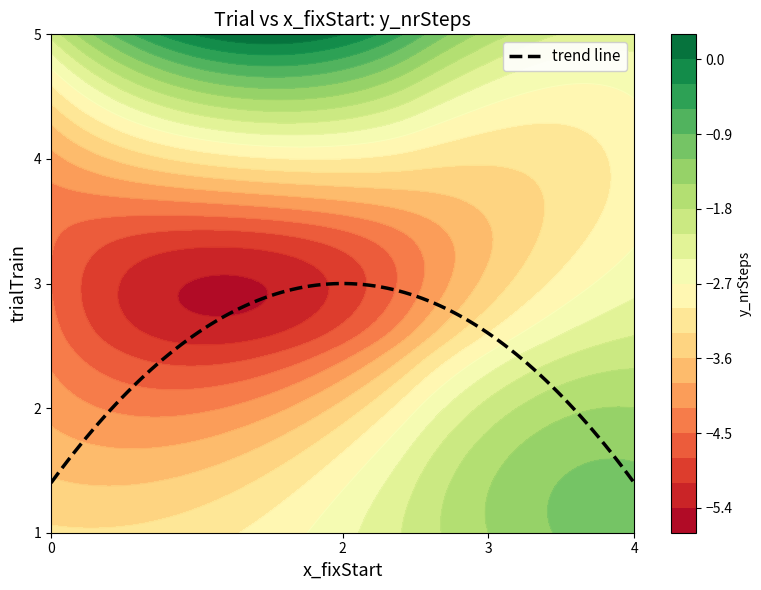

Between trialTrain and y_nrSteps, which series saw the biggest shift?

y_nrSteps